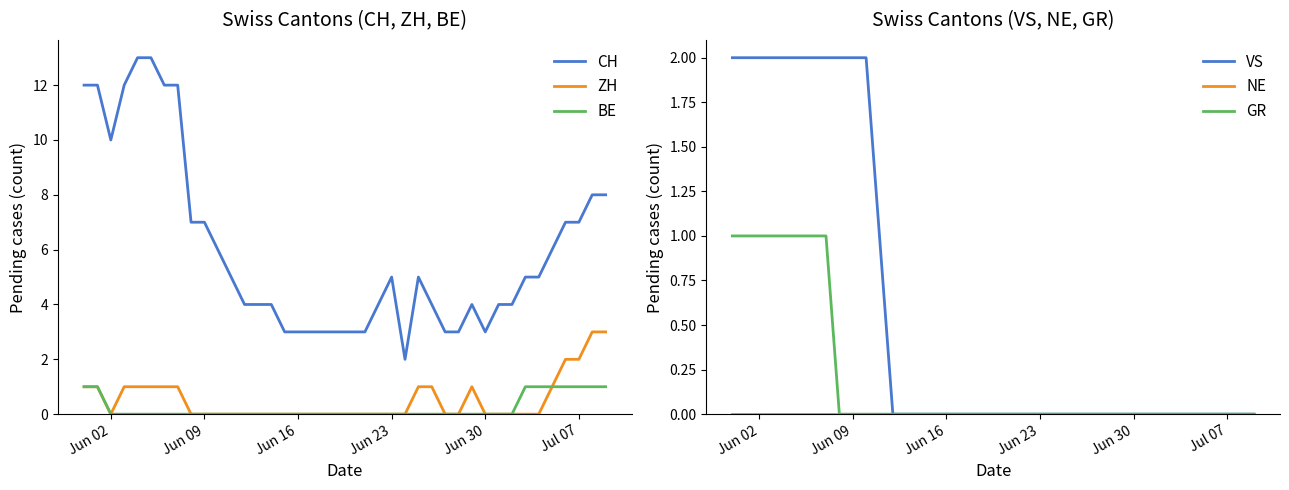

How many data points does each series have?

40